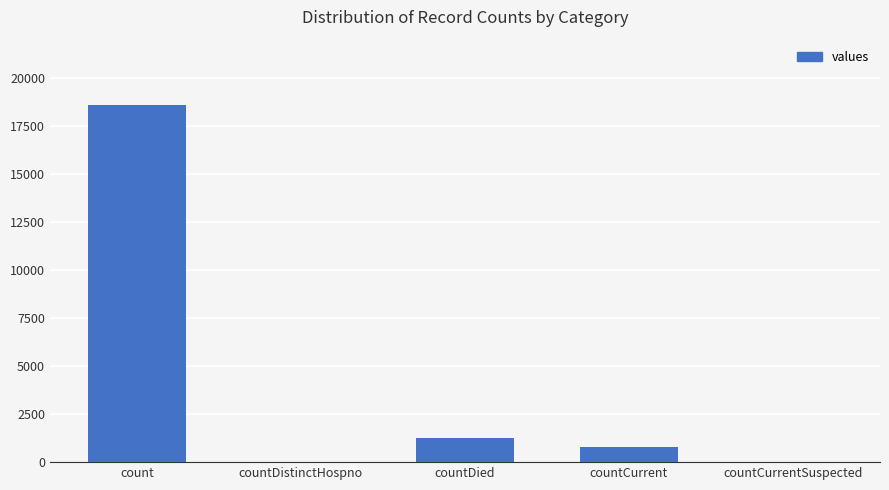

True or false: the data shows 18615 at count.

True